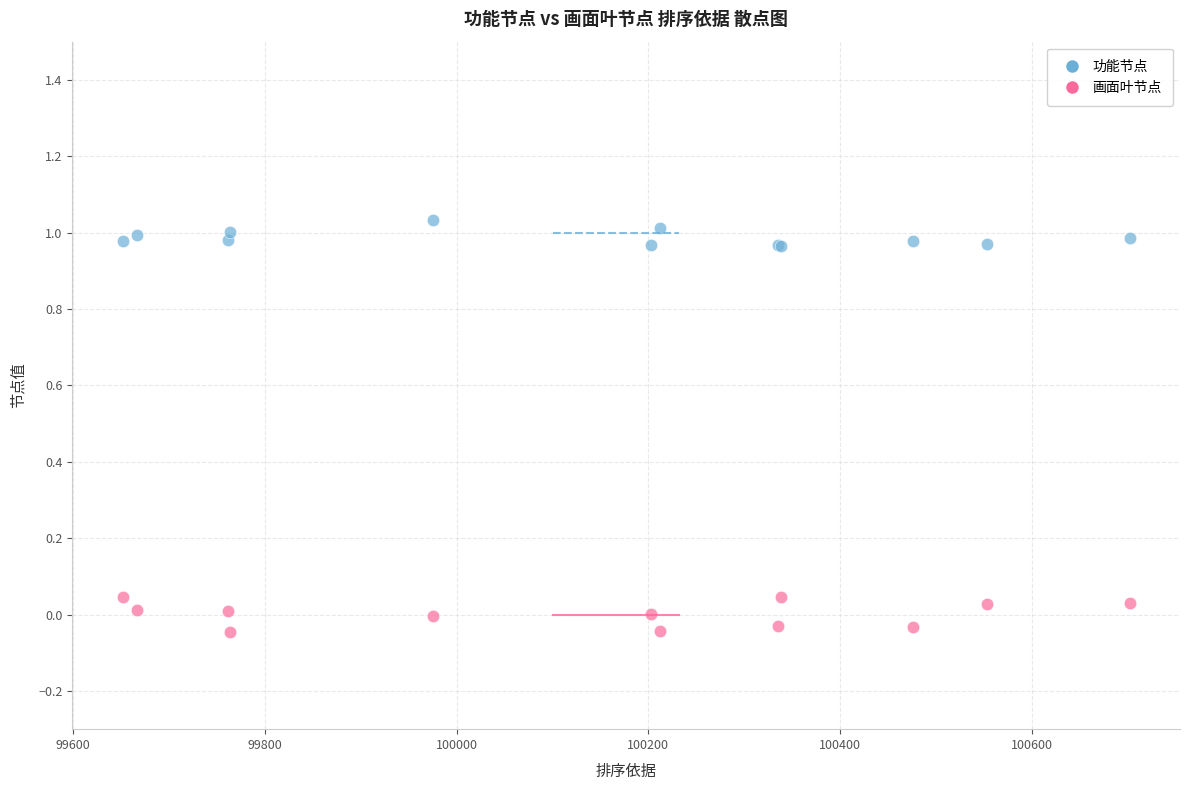

Which series contains the highest Y value?

功能节点